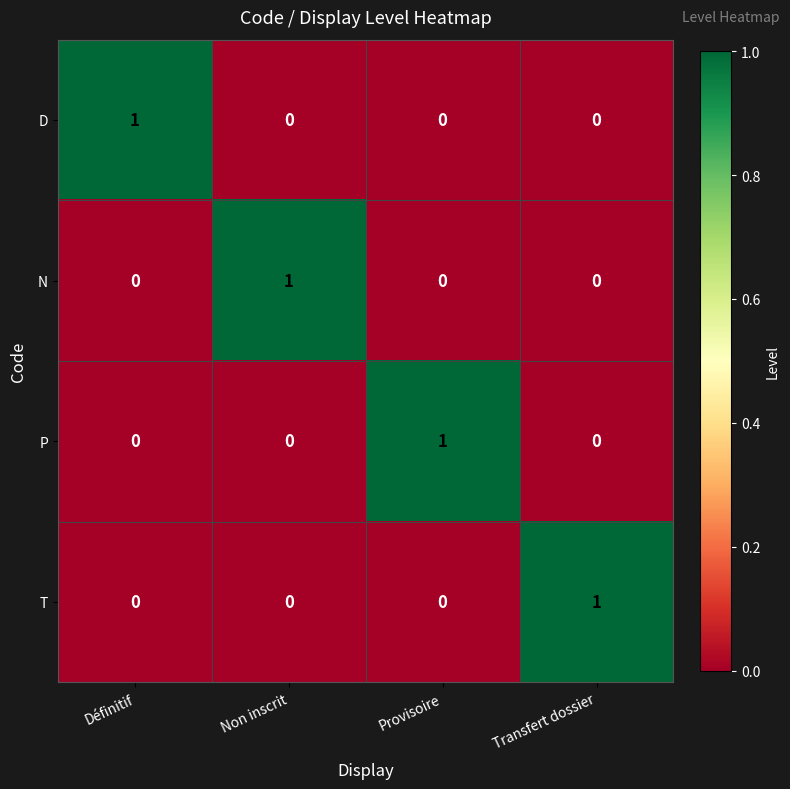

Count the number of categories in the chart.

4